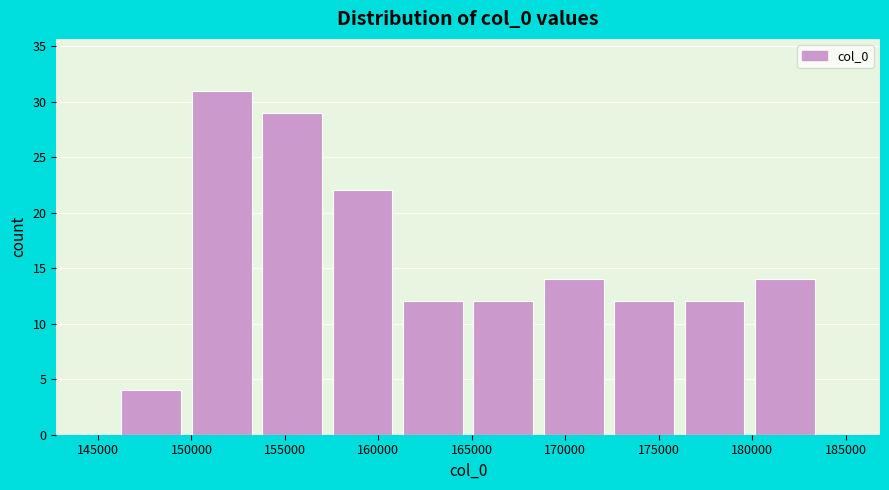

Over which range of the x-axis is the bar tallest?

149500 to 153500